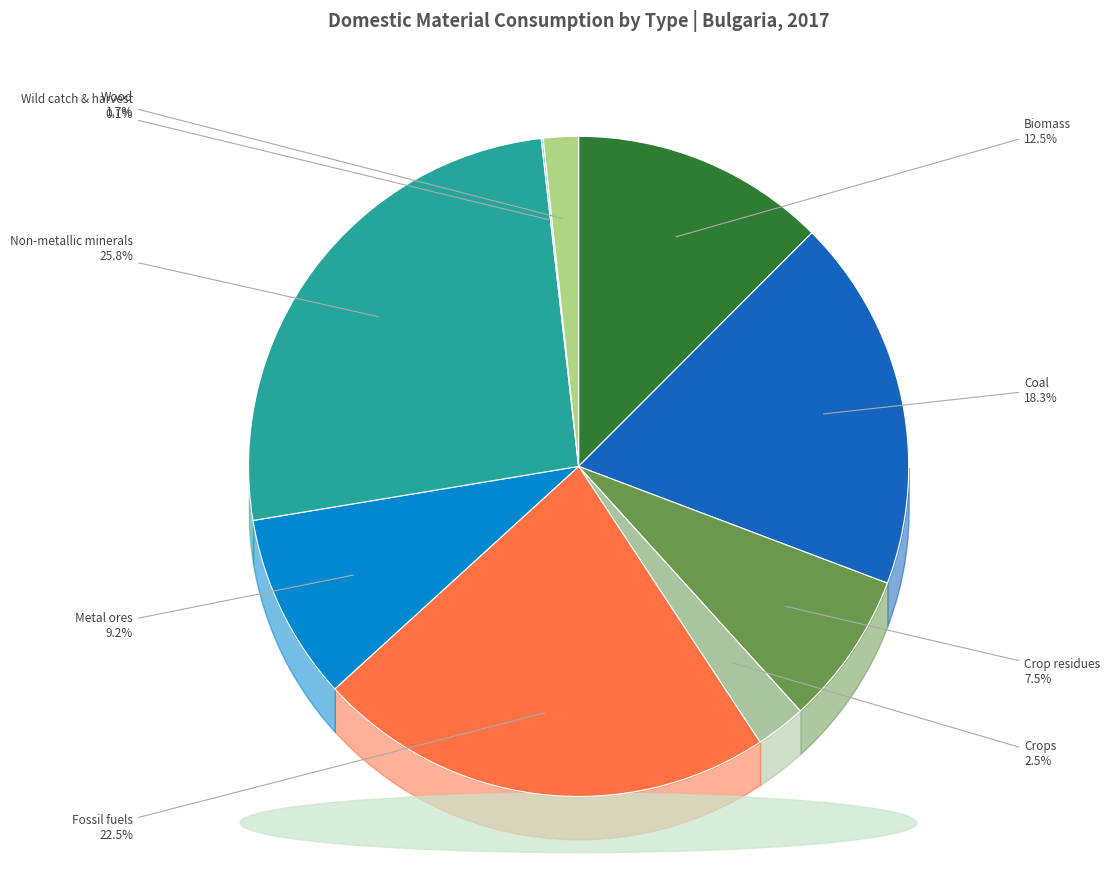

Between Crops and Coal, which is larger?

Coal